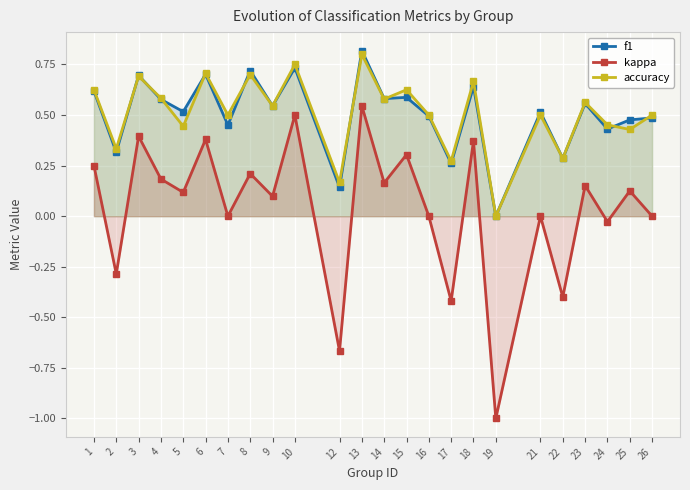

At which category does f1 reach its first local valley?

2